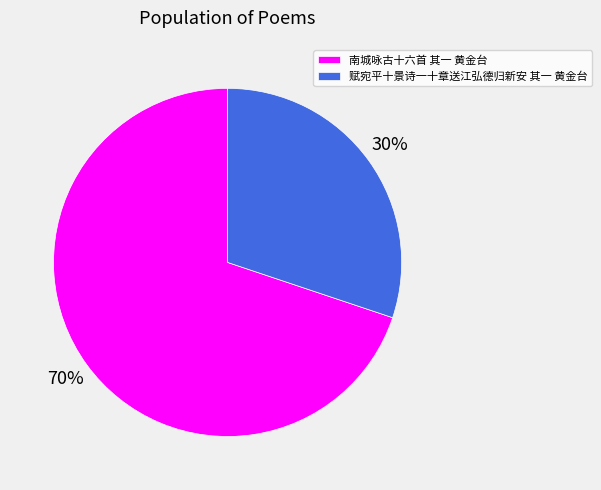

Do 南城咏古十六首 其一 黄金台 and 赋宛平十景诗一十章送江弘德归新安 其一 黄金台 together represent more than half of the pie?

Yes